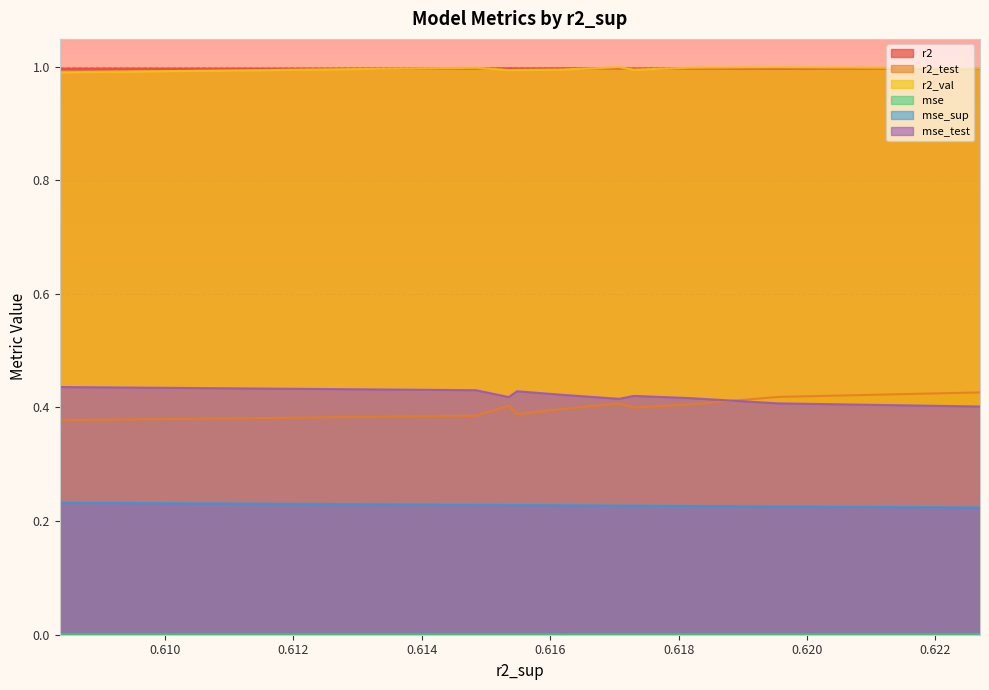

Reading left to right, extract all data points from this chart.

r2: model_8_29_4=1.0	model_8_29_0=1.0	model_8_29_2=1.0	model_8_29_5=1.0	model_8_29_1=1.0	model_8_29_7=1.0	model_8_29_6=1.0	model_8_29_8=1.0	model_8_29_3=1.0	model_8_29_9=1.0
r2_test: model_8_29_4=0.4	model_8_29_0=0.4	model_8_29_2=0.4	model_8_29_5=0.4	model_8_29_1=0.4	model_8_29_7=0.4	model_8_29_6=0.4	model_8_29_8=0.4	model_8_29_3=0.4	model_8_29_9=0.4
r2_val: model_8_29_4=1.0	model_8_29_0=1.0	model_8_29_2=1.0	model_8_29_5=1.0	model_8_29_1=1.0	model_8_29_7=1.0	model_8_29_6=1.0	model_8_29_8=1.0	model_8_29_3=1.0	model_8_29_9=1.0
mse: model_8_29_4=0.0	model_8_29_0=0.0	model_8_29_2=0.0	model_8_29_5=0.0	model_8_29_1=0.0	model_8_29_7=0.0	model_8_29_6=0.0	model_8_29_8=0.0	model_8_29_3=0.0	model_8_29_9=0.0
mse_sup: model_8_29_4=0.2	model_8_29_0=0.2	model_8_29_2=0.2	model_8_29_5=0.2	model_8_29_1=0.2	model_8_29_7=0.2	model_8_29_6=0.2	model_8_29_8=0.2	model_8_29_3=0.2	model_8_29_9=0.2
mse_test: model_8_29_4=0.4	model_8_29_0=0.4	model_8_29_2=0.4	model_8_29_5=0.4	model_8_29_1=0.4	model_8_29_7=0.4	model_8_29_6=0.4	model_8_29_8=0.4	model_8_29_3=0.4	model_8_29_9=0.4